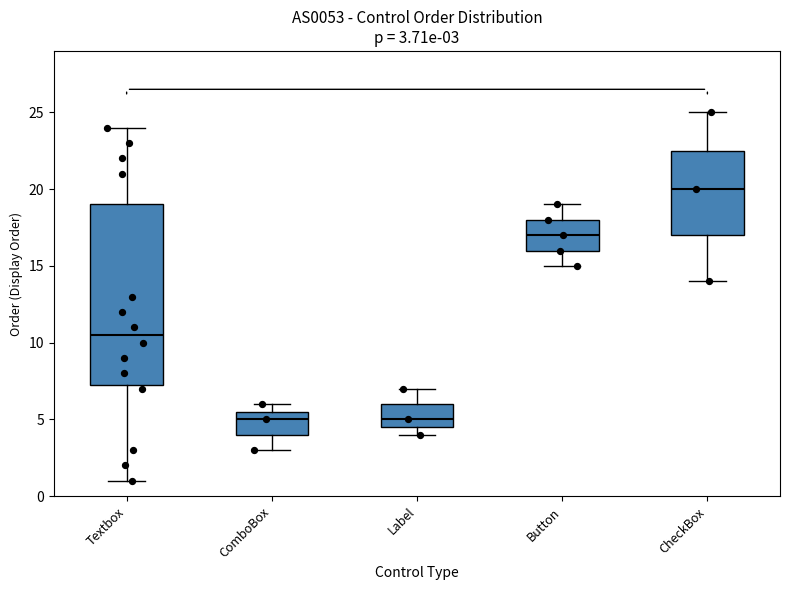

Which box has the highest median line?

CheckBox